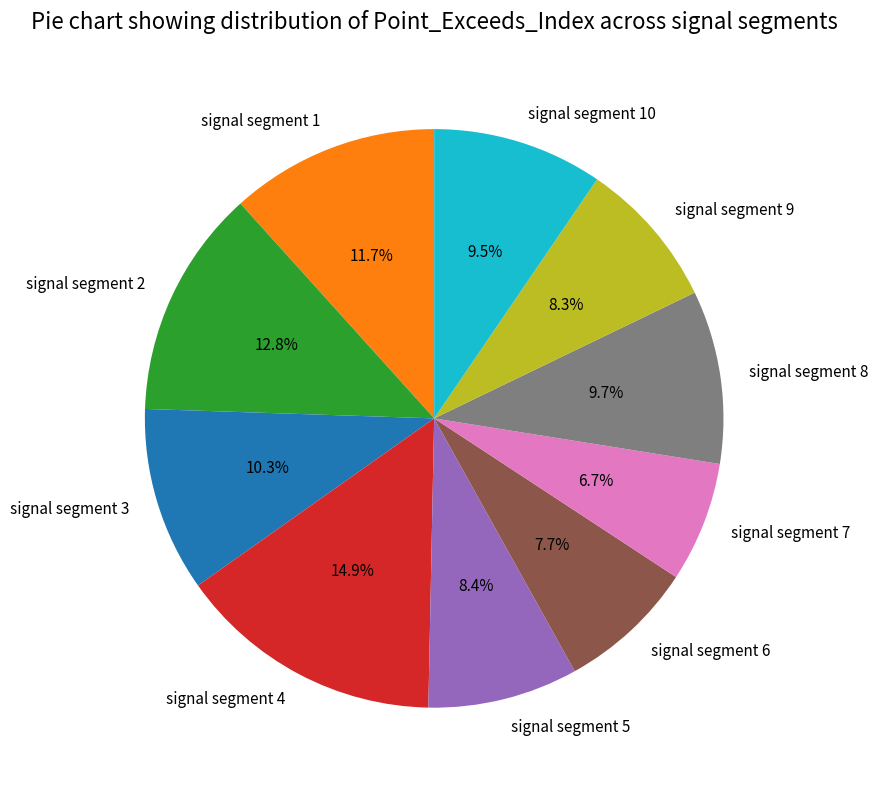

Count the number of slices in the pie.

10